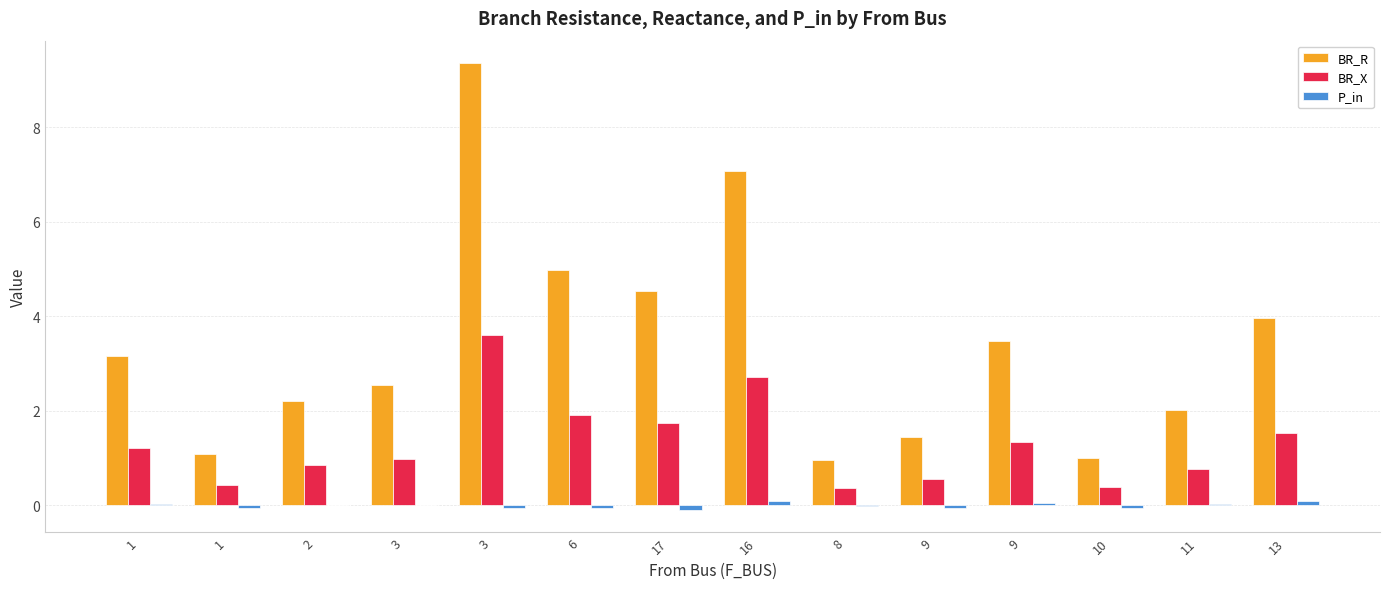

Are the bars horizontal?

No